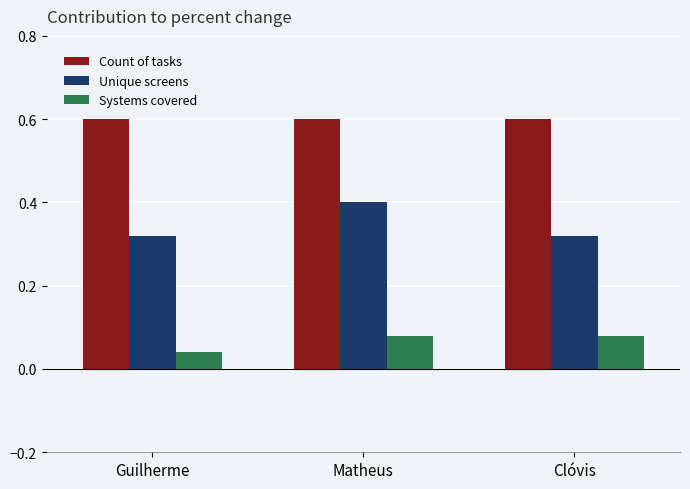

Rank the series by their maximum value, from lowest to highest.

Systems covered, Unique screens, Count of tasks